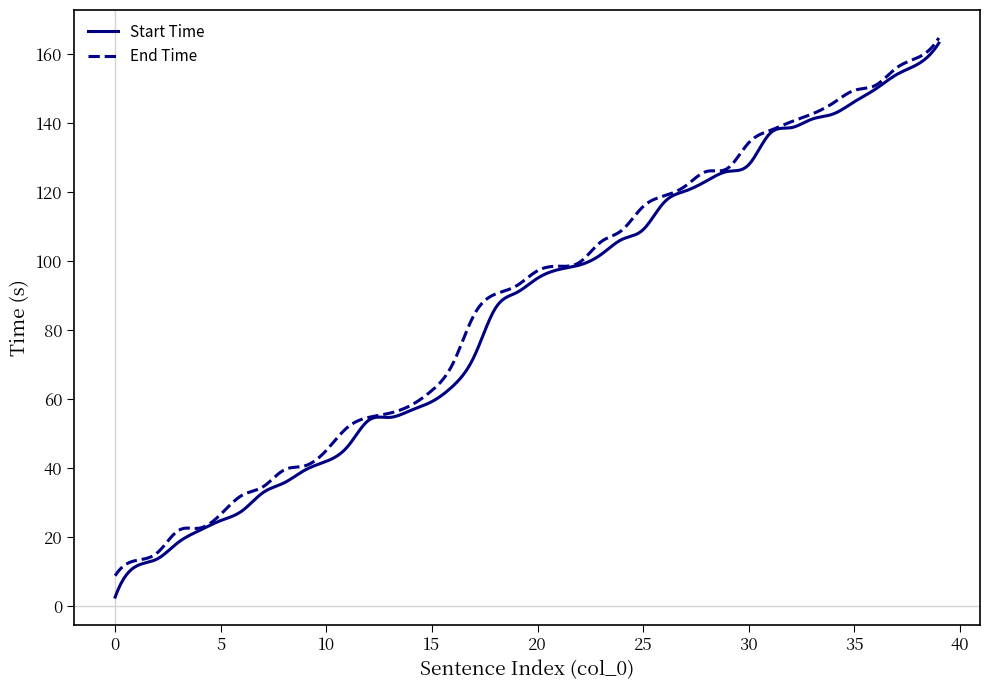

Which series has the widest spread of values?

Start Time